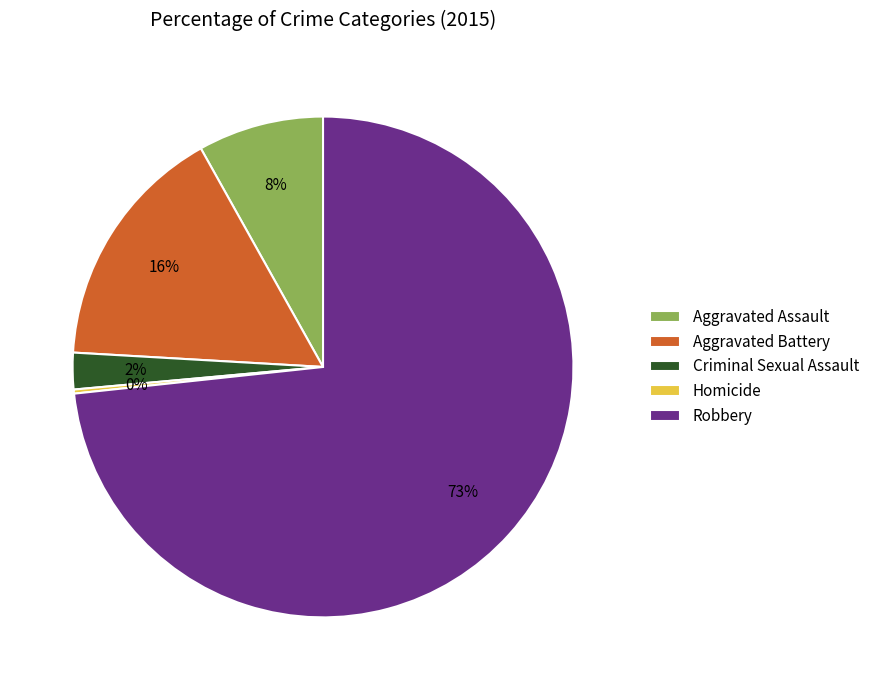

True or false: Aggravated Battery accounts for 10% of the total.

False